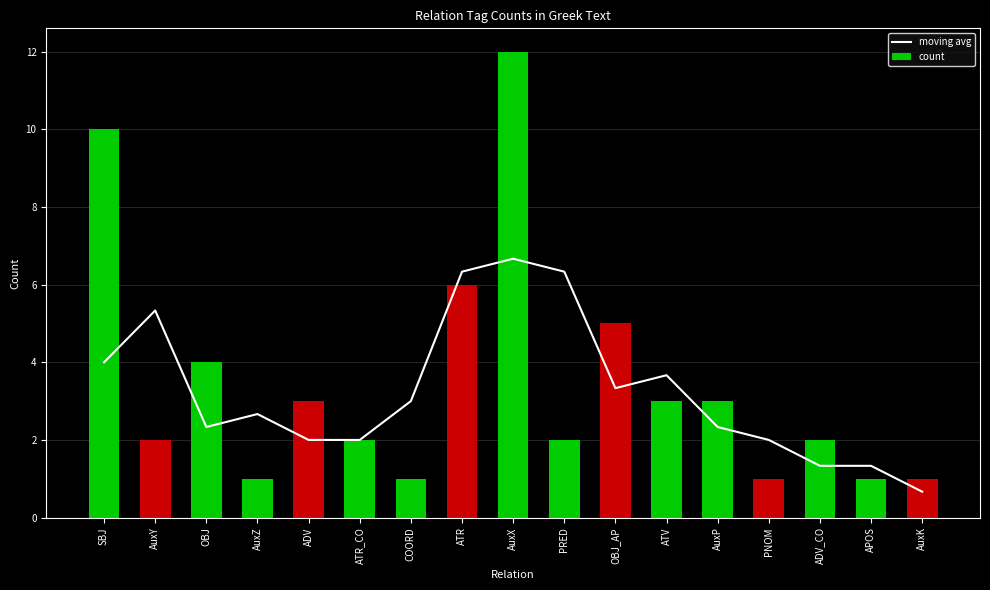

What is the label of the 3rd bar from the right?

ADV_CO